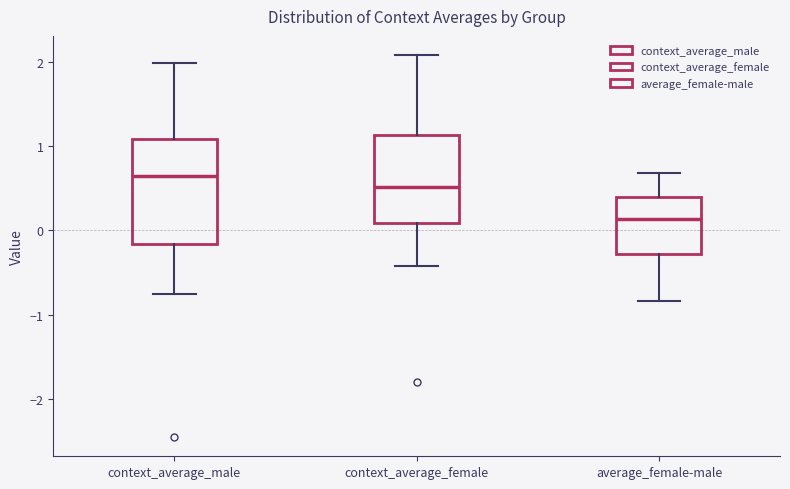

Where does the median line of the box for context_average_male sit on the y-axis? The values are not printed on the chart, so give them approximately, as read against the axis.

0.6